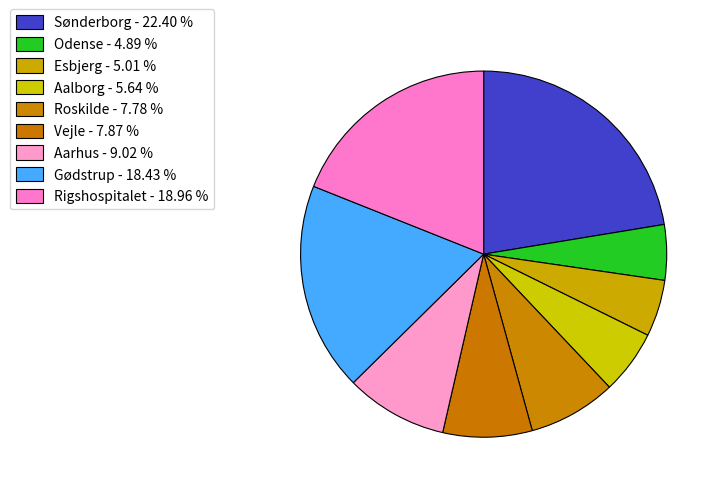

To the nearest percent, what portion does Vejle represent?

8%